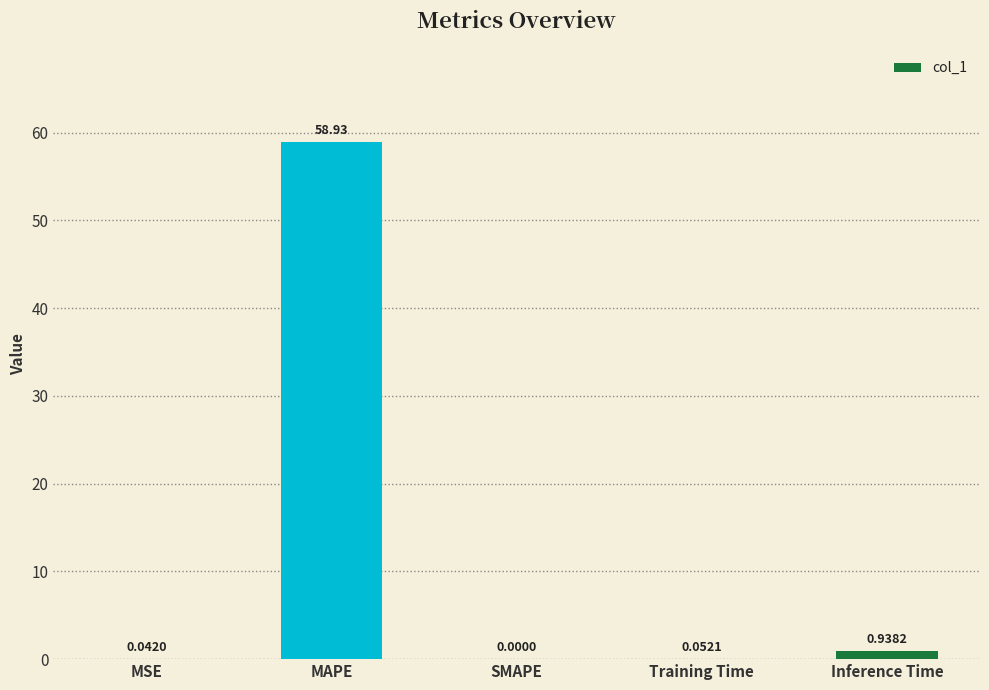

At which category does the chart reach its peak across all series?

MAPE